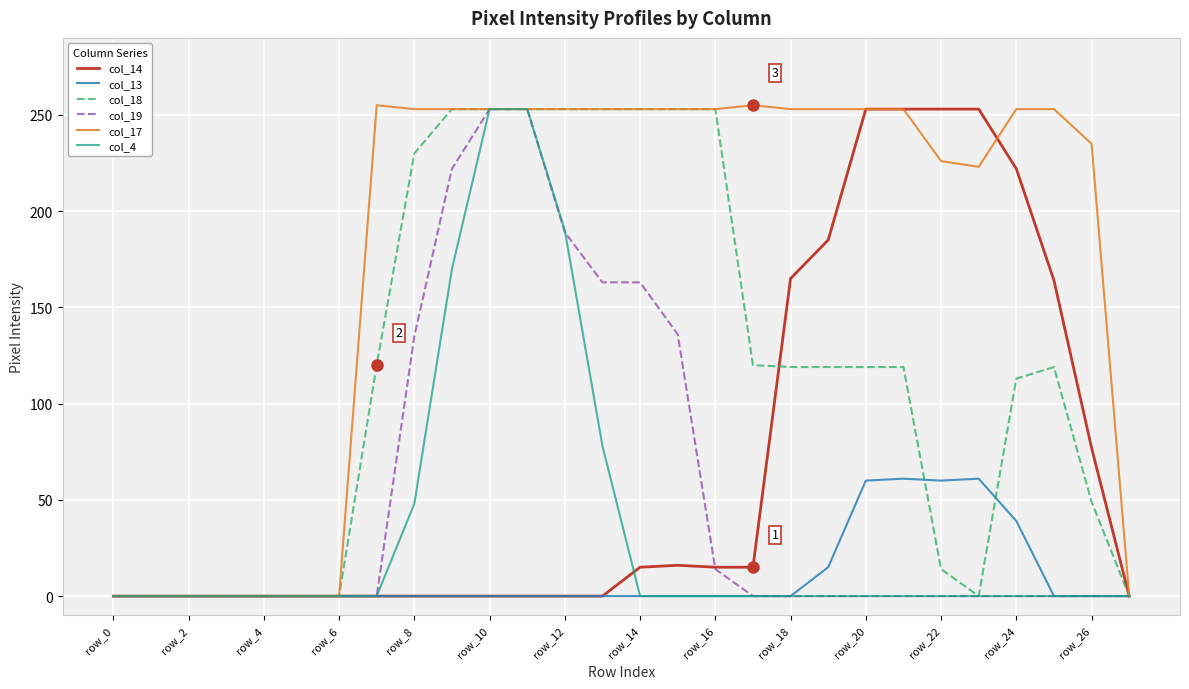

How many lines are shown in the chart?

6